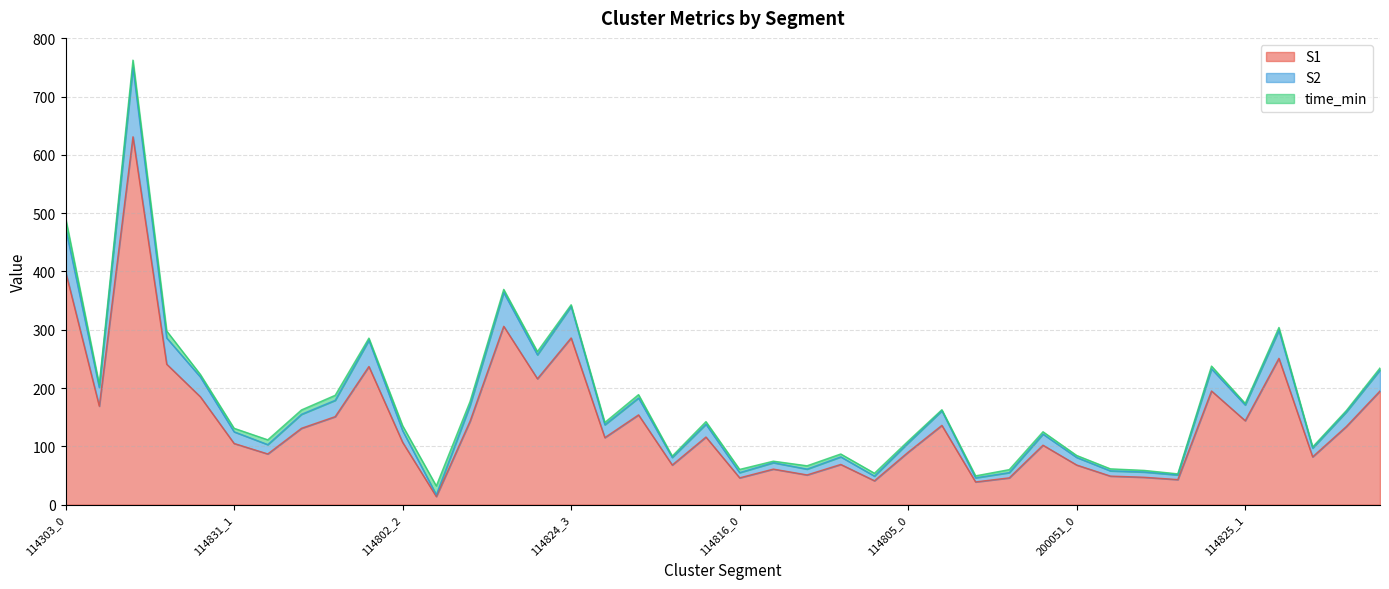

What is the minimum value for S2?

17